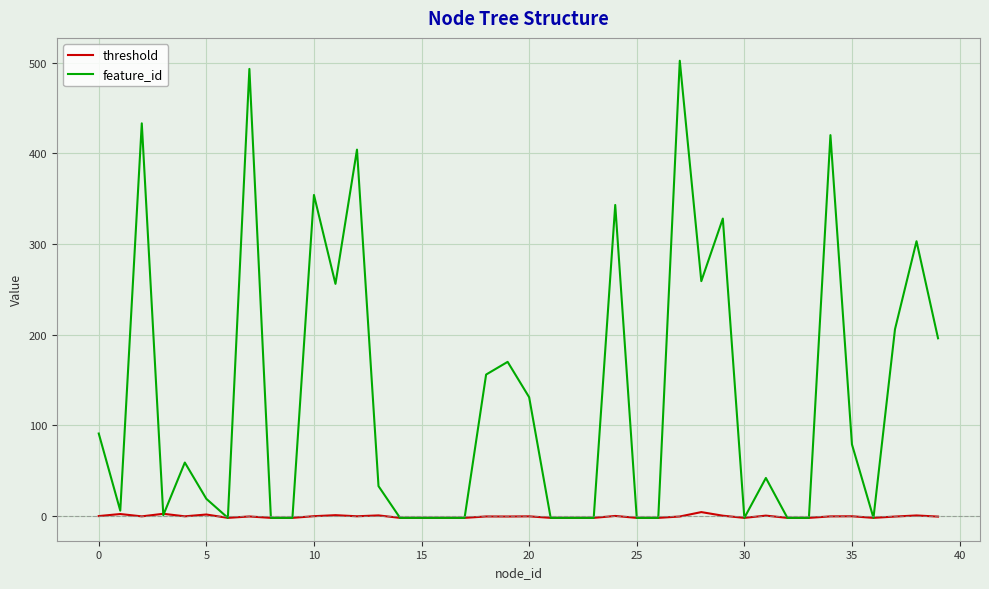

Does the chart display data point markers on the line(s)?

No